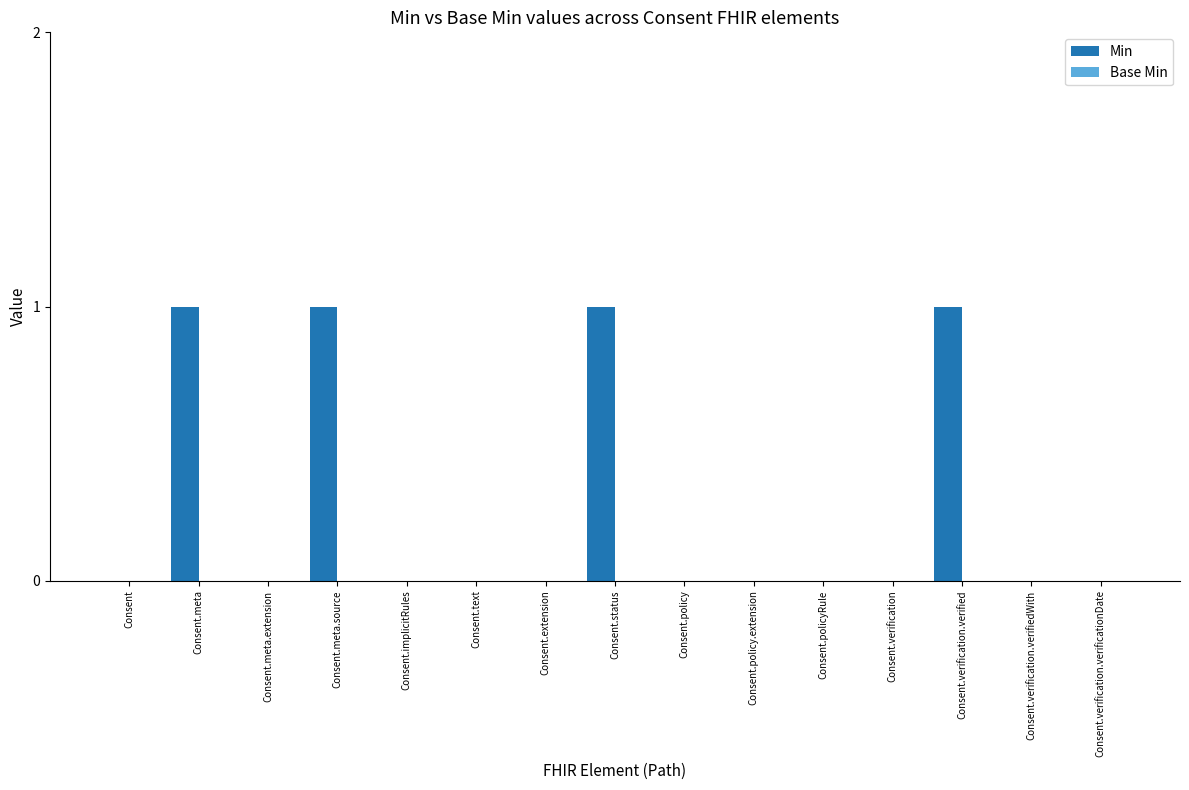

What is the change in value from Consent.text to Consent.status?

+1